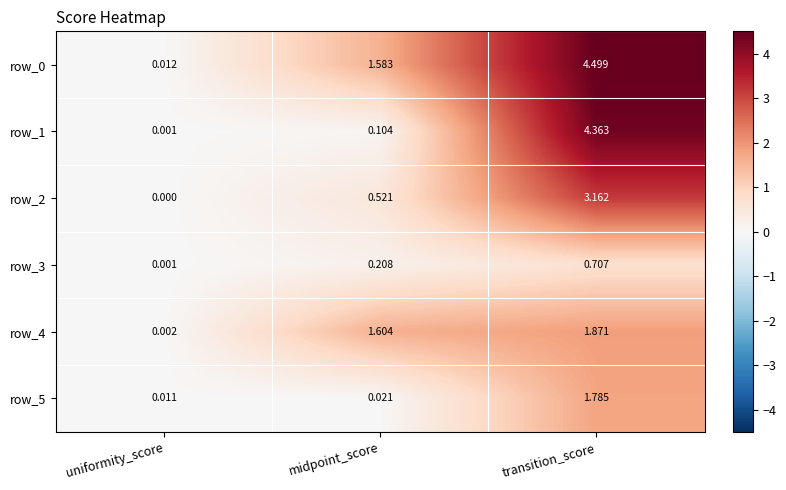

Is the value of row_5 at uniformity_score greater than the value of row_4 at midpoint_score?

No